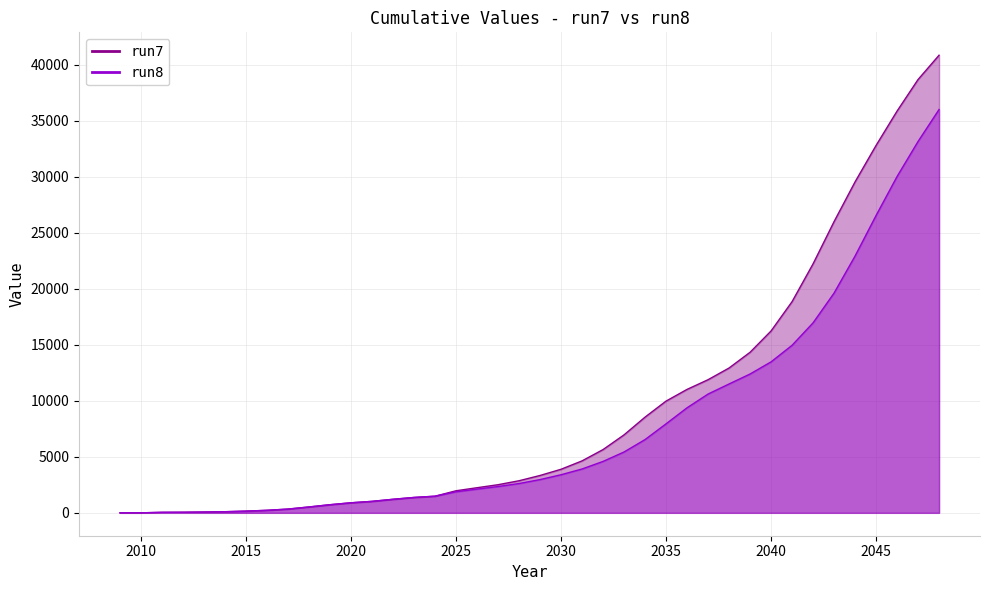

What is the total value across all series at 2032?

10241